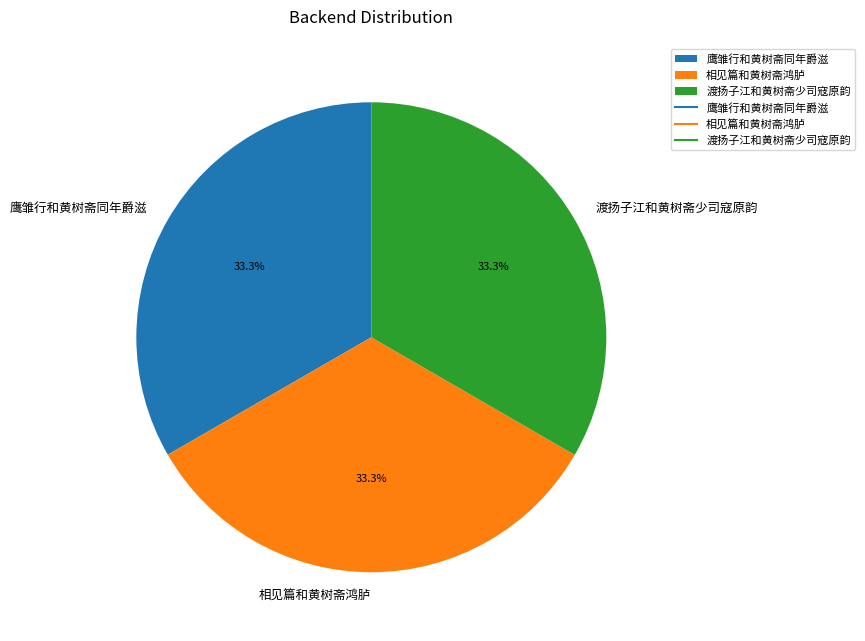

The 相见篇和黄树斋鸿胪 slice represents 25% of the pie. True or false?

False